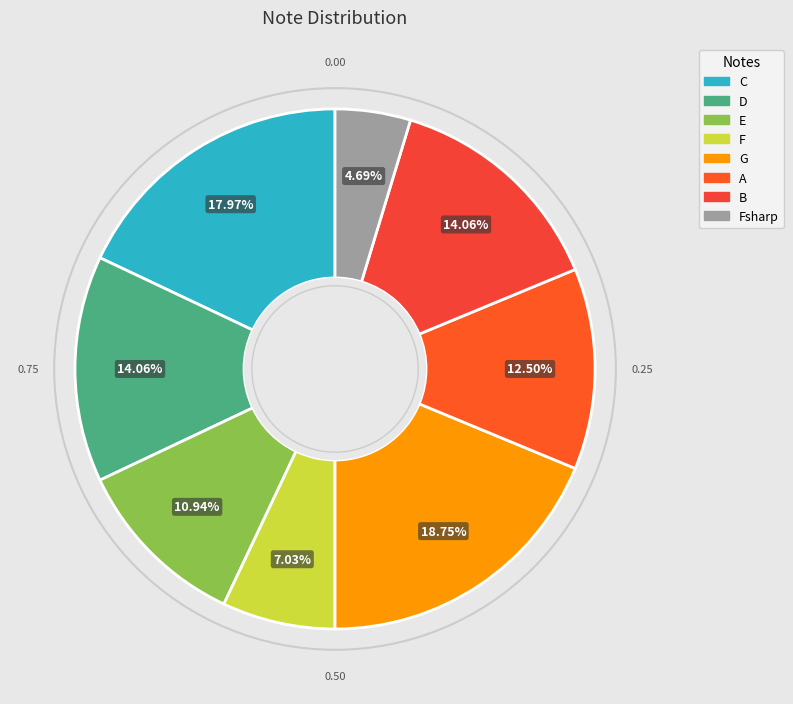

Which category has the biggest portion of the pie?

G